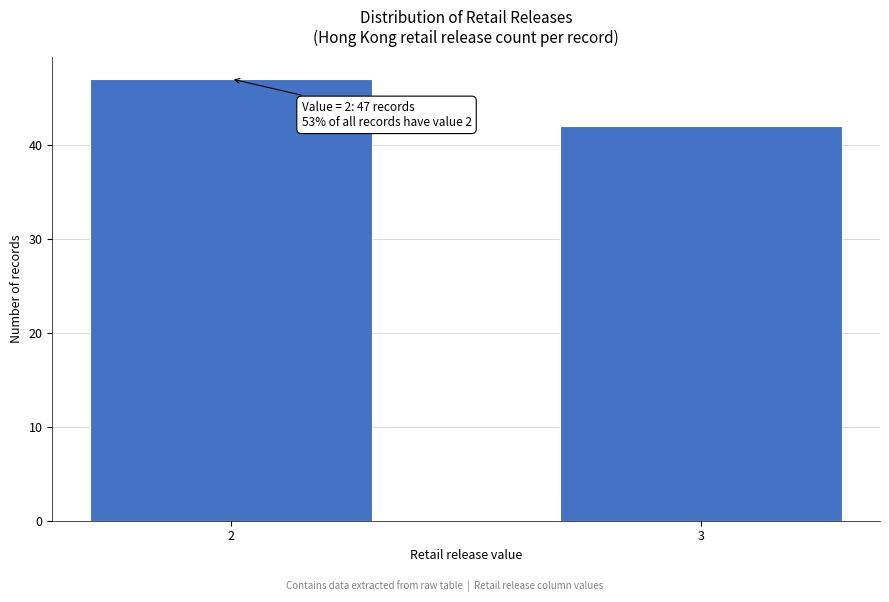

Reading right to left, transcribe all the data shown in this chart.

42	47